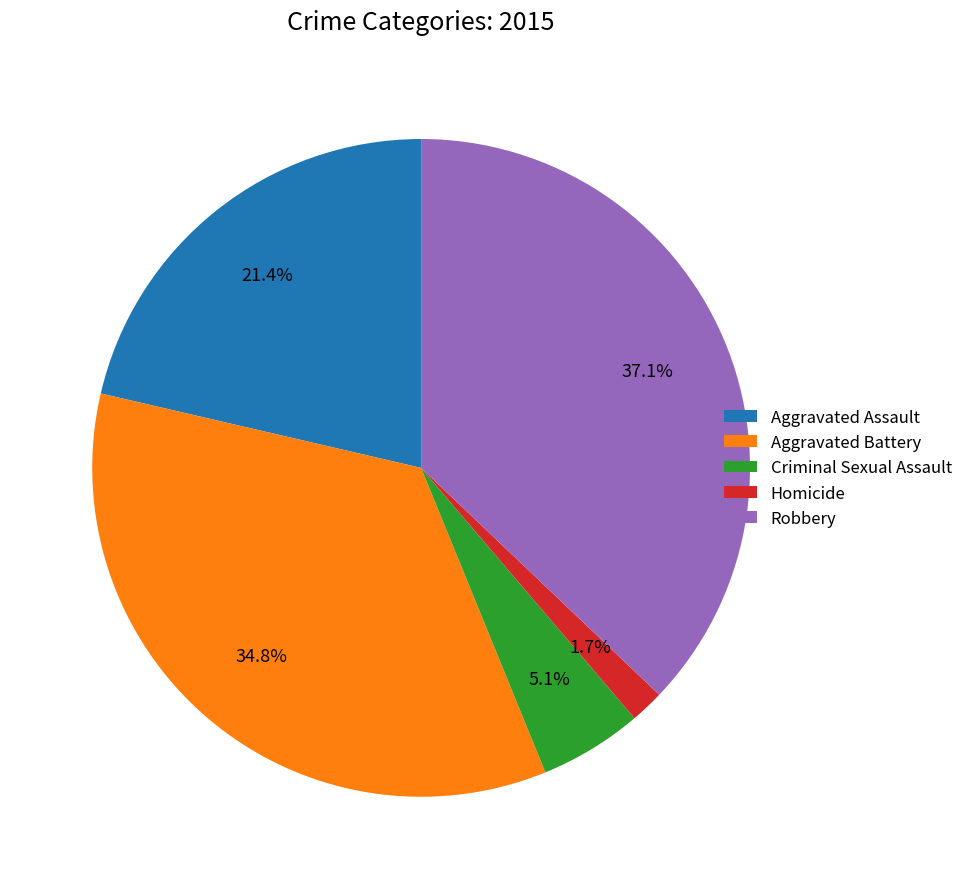

Is there a majority slice in this chart?

No